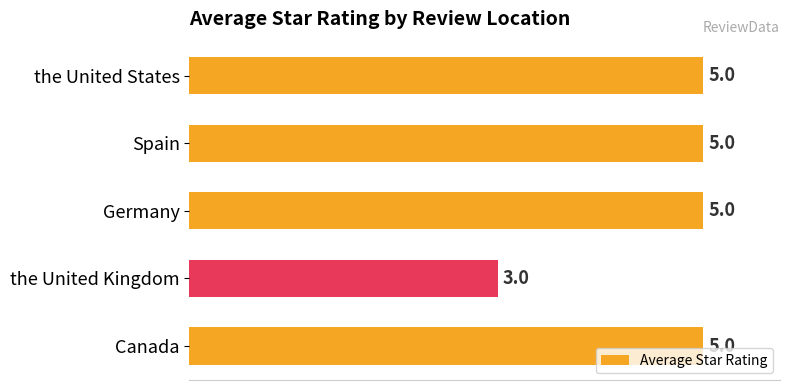

How many bars are there in total?

5